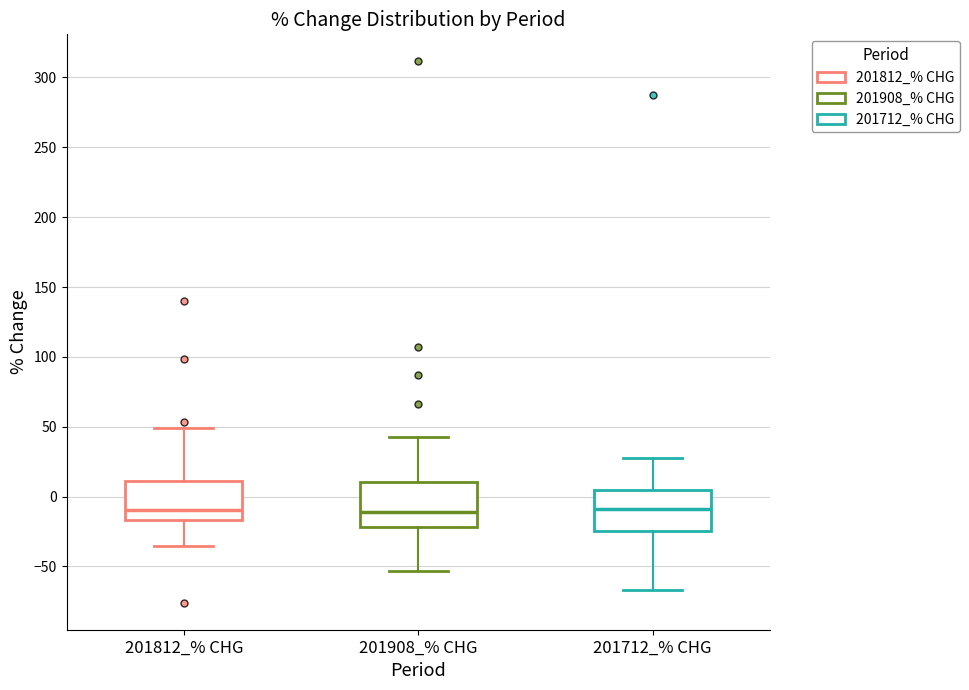

Where is the lower edge of the box for 201712_% CHG on the y-axis? The values are not printed on the chart, so give them approximately, as read against the axis.

-25